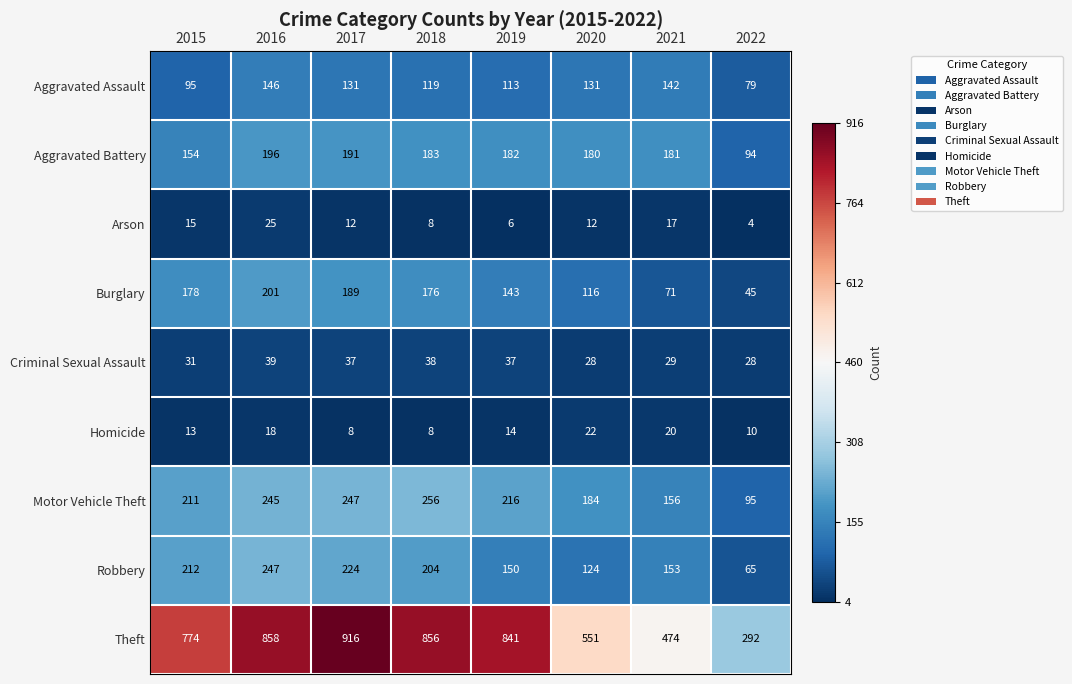

Read the Homicide value at 2019, to the nearest 5.

15